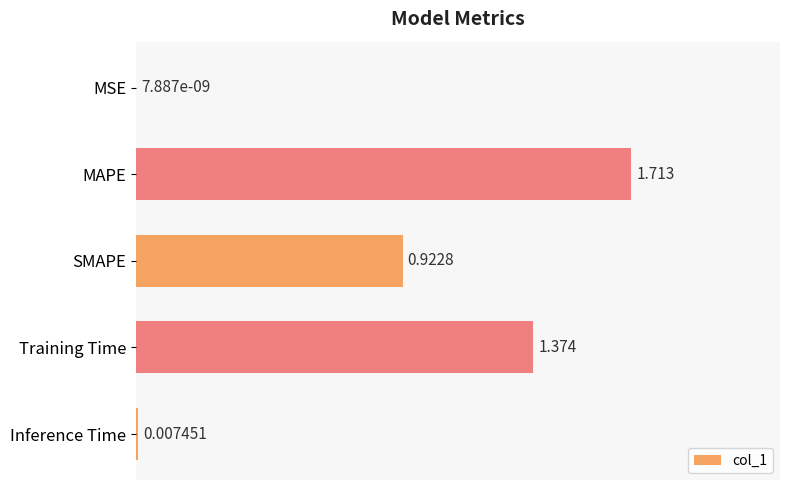

Count the number of data series in this chart.

1